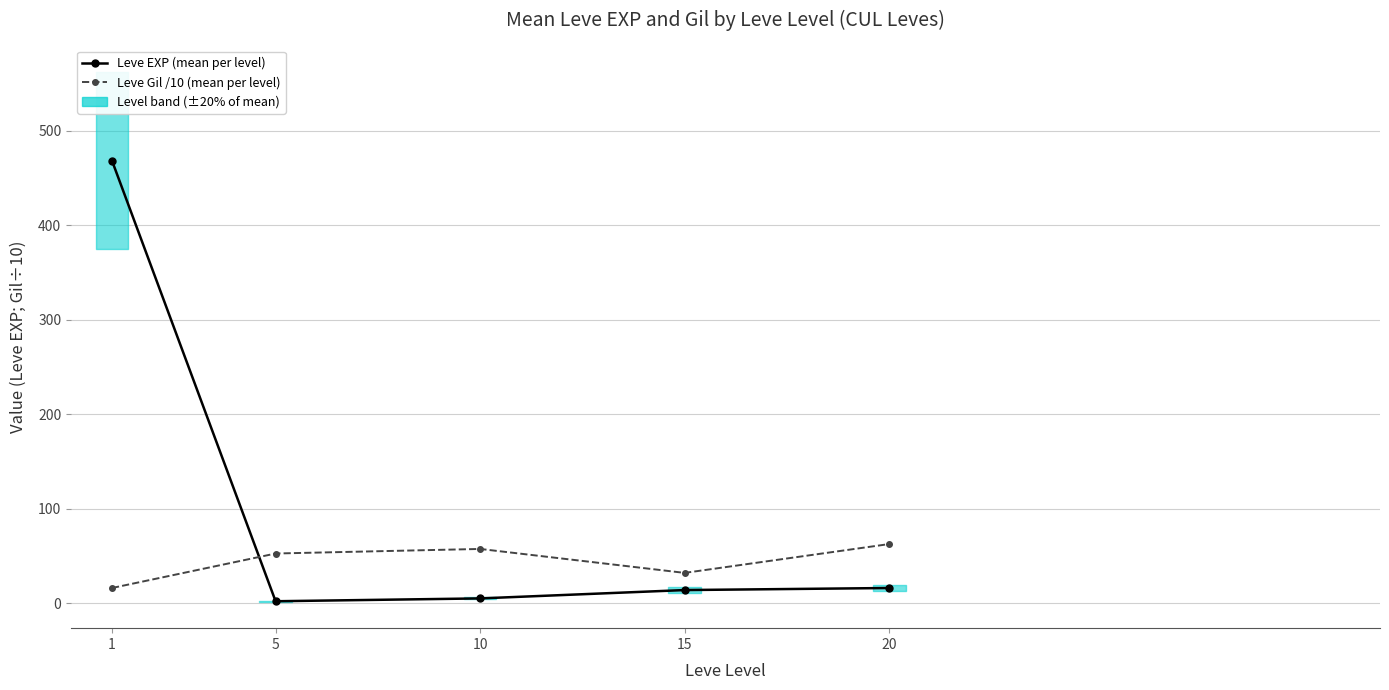

Which series ends up on top after the final intersection of Leve Gil /10 (mean per level) and Leve EXP (mean per level)?

Leve Gil /10 (mean per level)